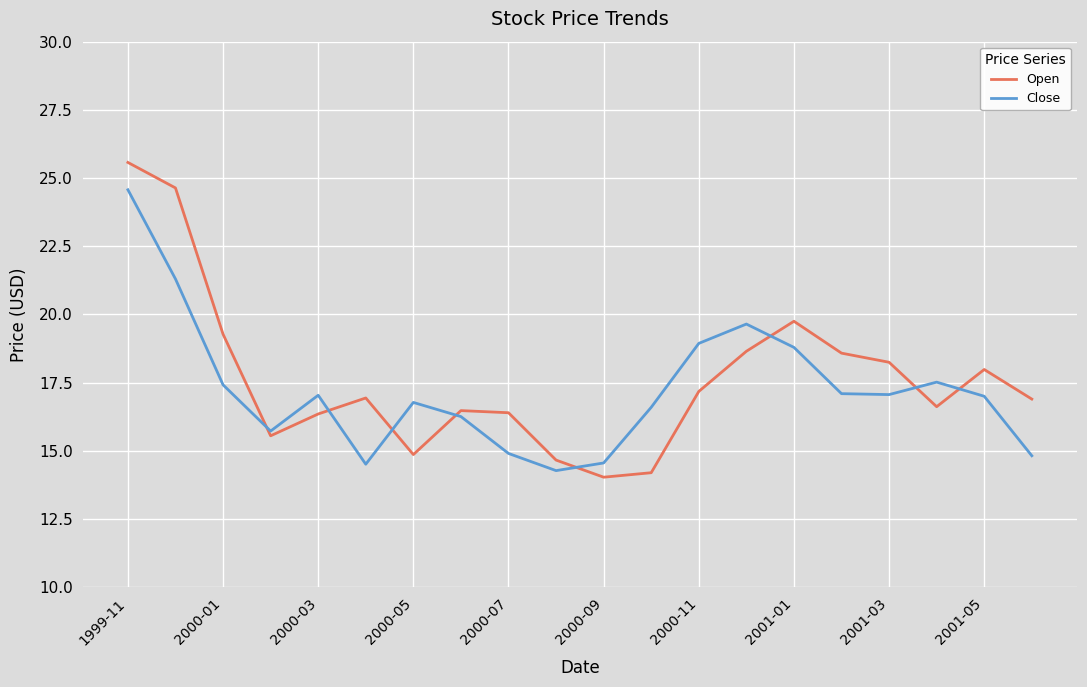

How many lines are shown in the chart?

2